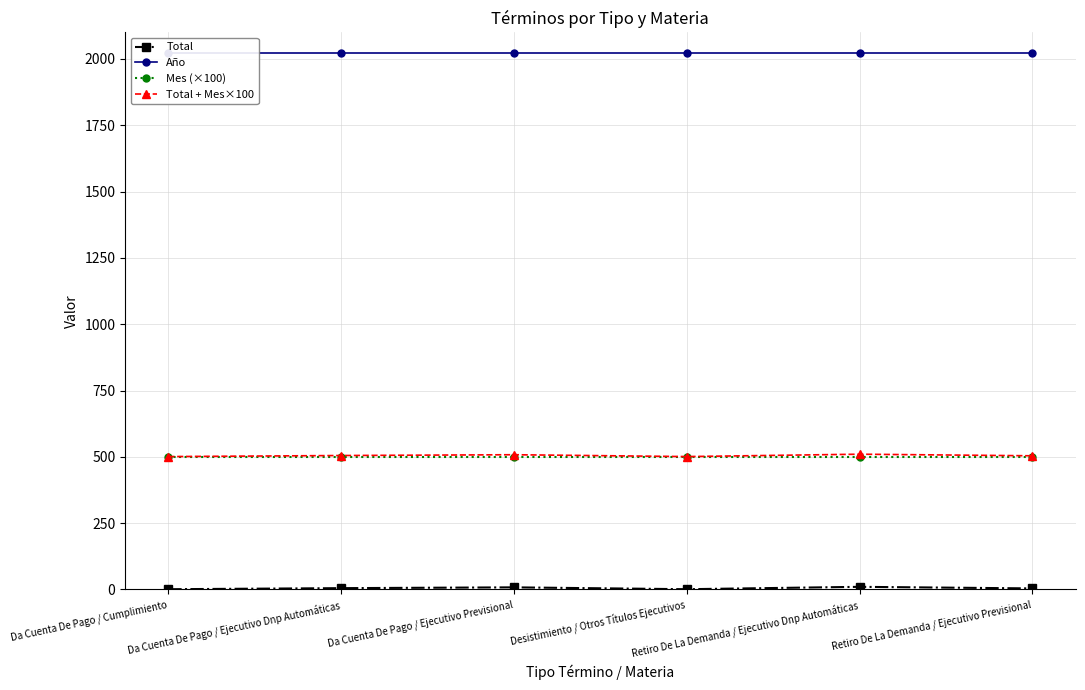

At Da Cuenta De Pago / Ejecutivo Dnp Automáticas, list the series in order from smallest to largest.

Total, Mes (×100), Total + Mes×100, Año